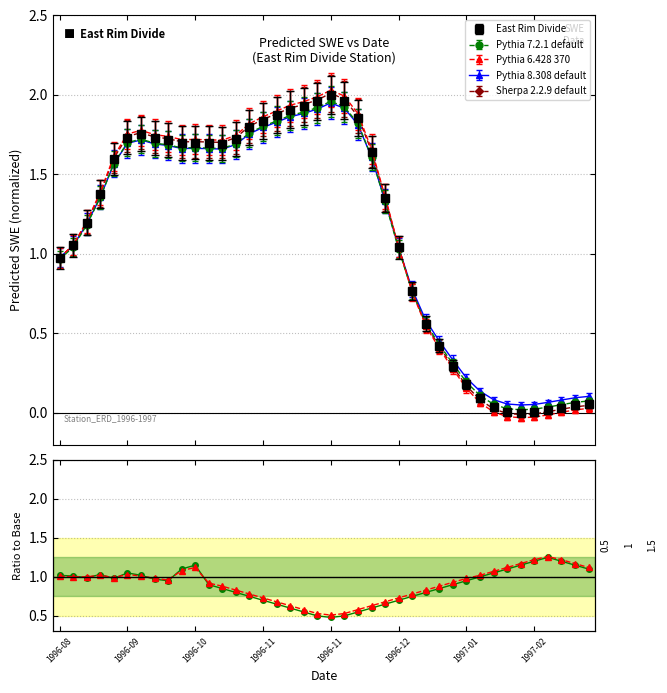

Between which two adjacent categories do Pythia 6.428 370 and Pythia 7.2.1 default first intersect?

1996-09 and 1996-10